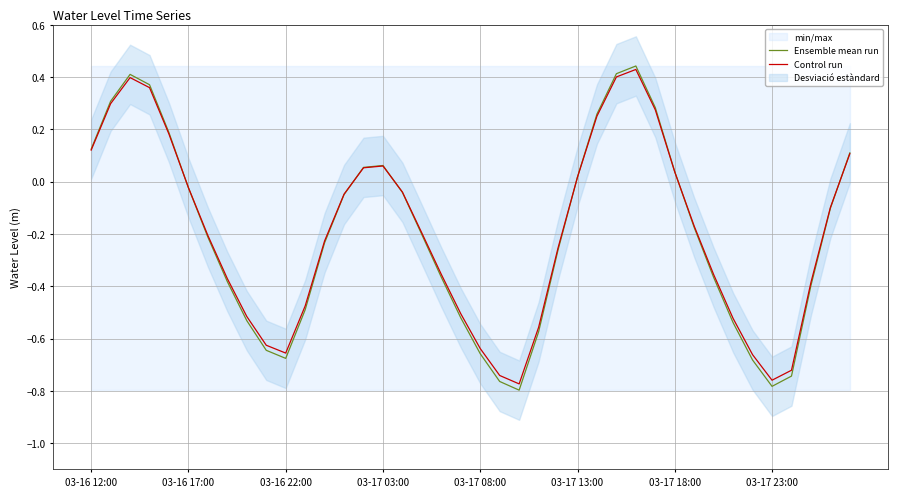

At which label does Control run first exceed 0?

03-16 12:00